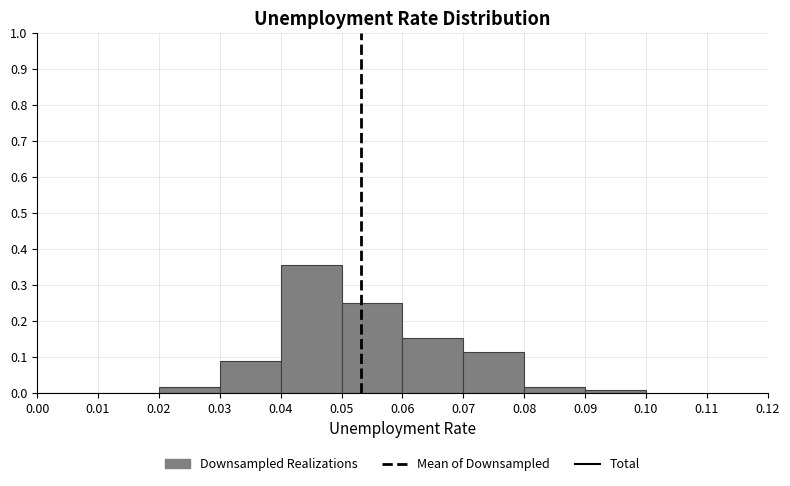

How tall is the bar that spans 0.06 to 0.07 on the x-axis? The values are not printed on the chart, so give them approximately, as read against the axis.

0.15